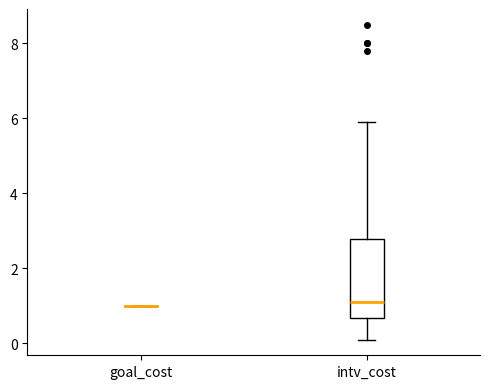

Reading left to right, read every box against the y-axis: the position of its median line, the range the box covers, and the ends of its whiskers. The values are not printed on the chart, so give them approximately, as read against the axis.

goal_cost: box collapsed to a line at 1.0, whiskers 1.0 to 1.0
intv_cost: median 1.2, box 0.6 to 2.8, whiskers 0.2 to 6.0